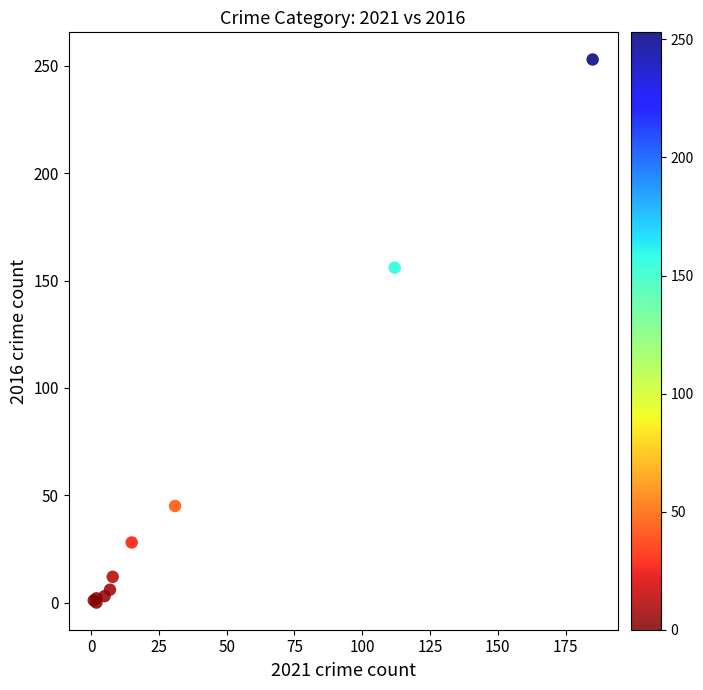

What Y value in the scatter plot is closest to 126?

156